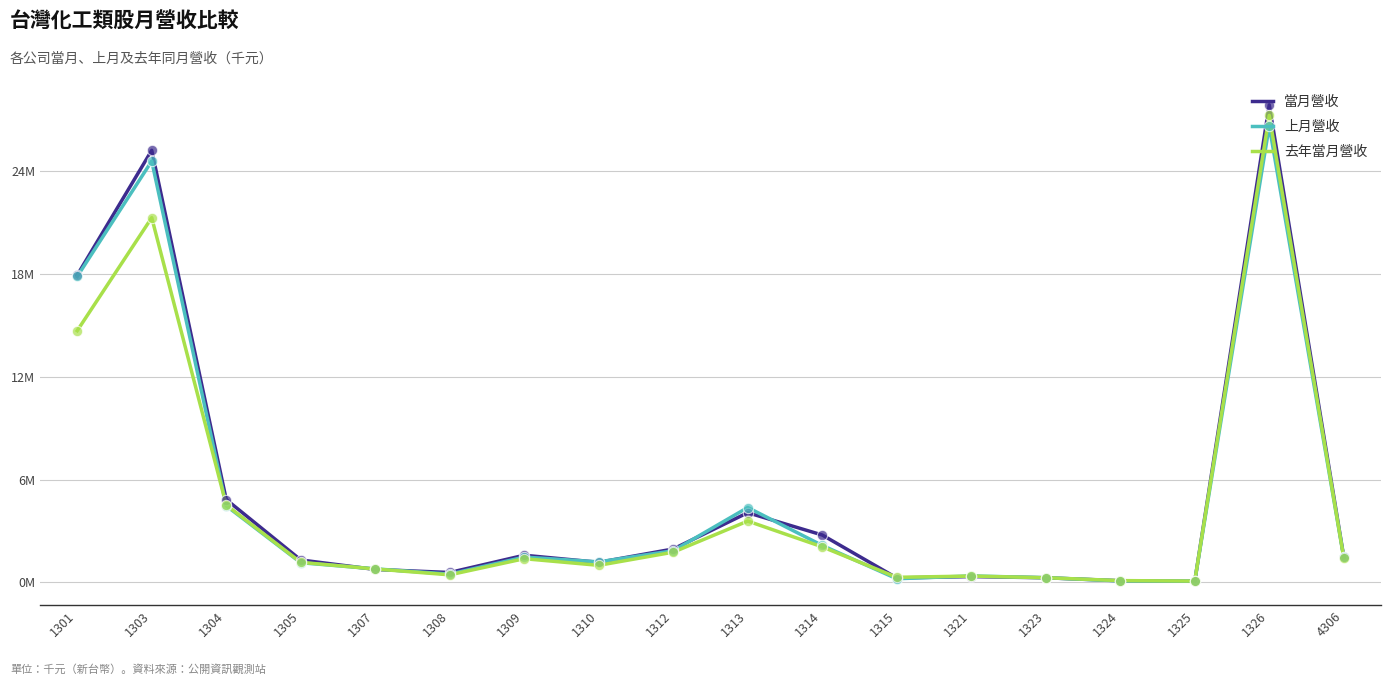

Does the chart have visible grid lines?

Yes